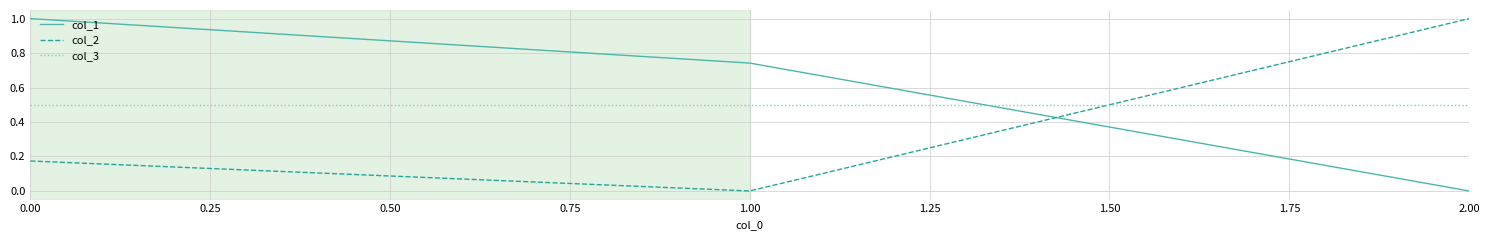

How many positive values does the col_1 series have?

2